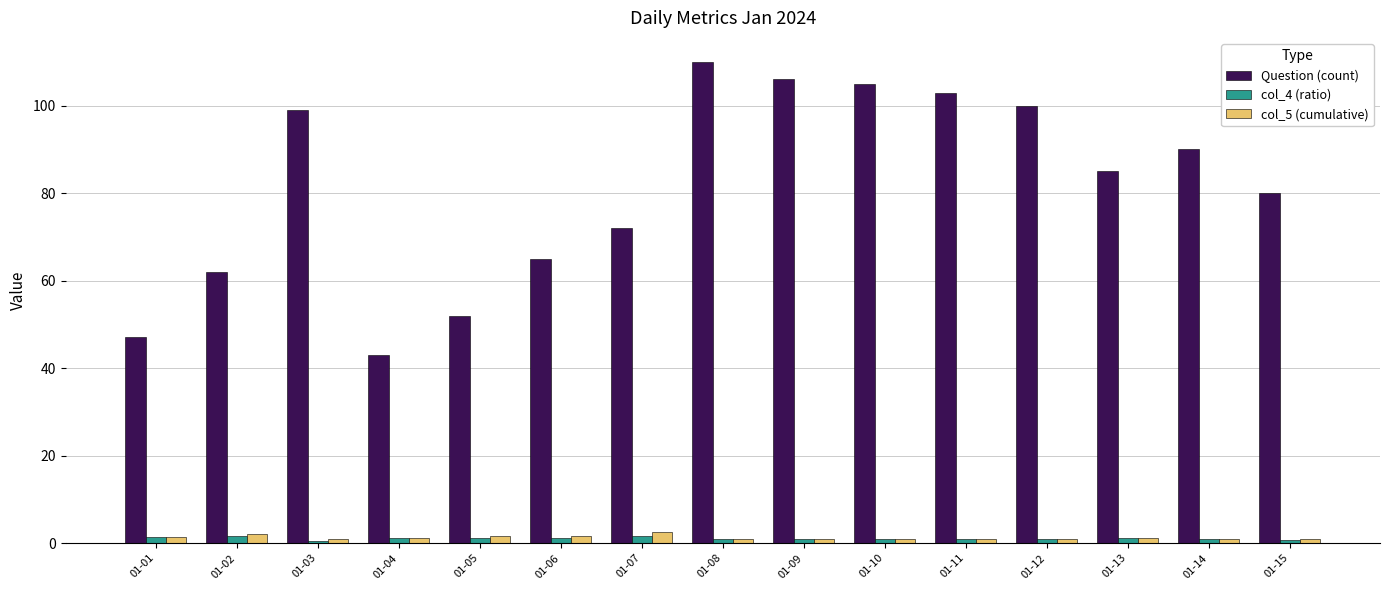

What is the sum of the Question (count) values at 01-07 and 01-04?

115.0